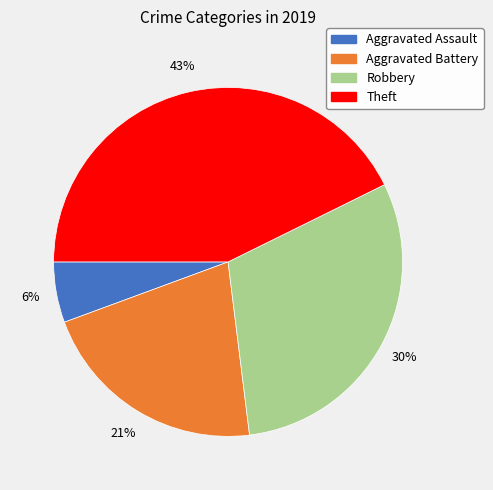

Does any single category account for the majority?

No